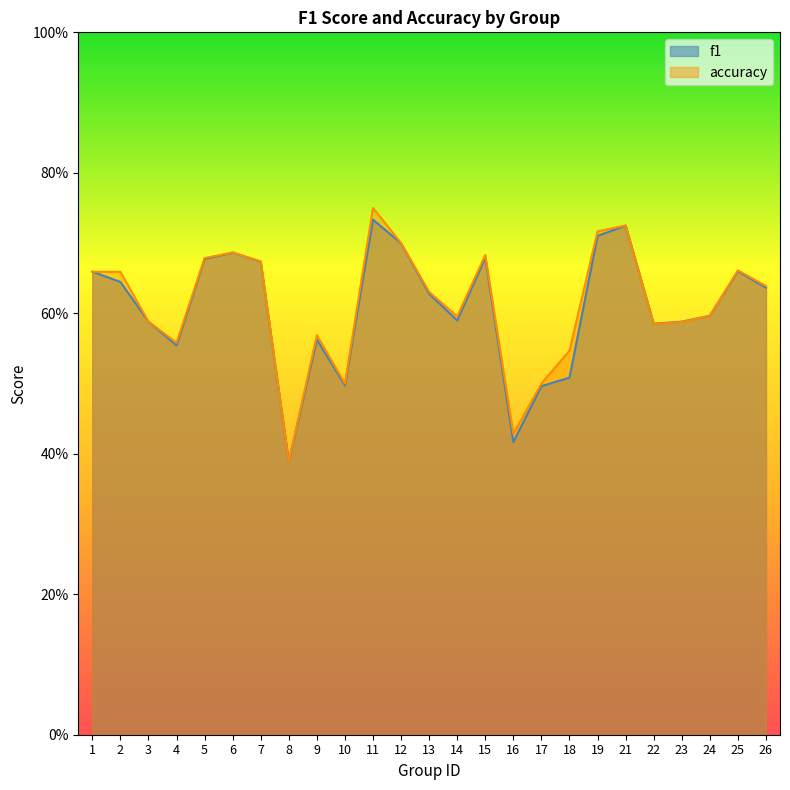

Which series has the widest spread of values?

accuracy